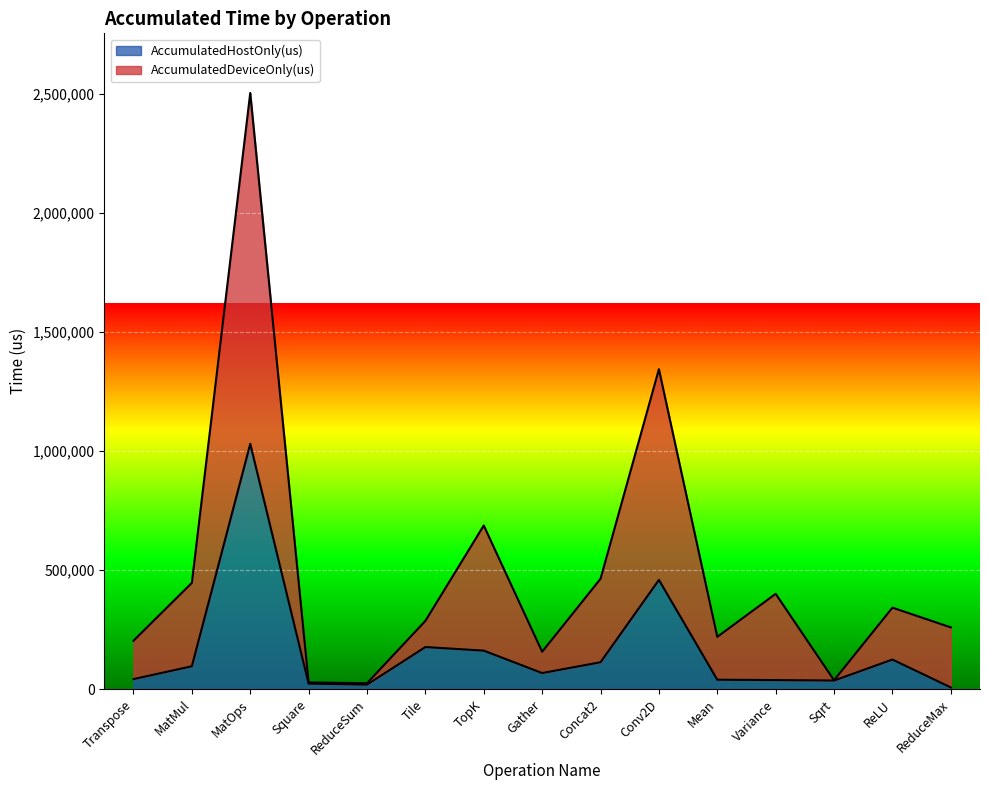

What are all the series names shown in the legend?

AccumulatedHostOnly(us), AccumulatedDeviceOnly(us)